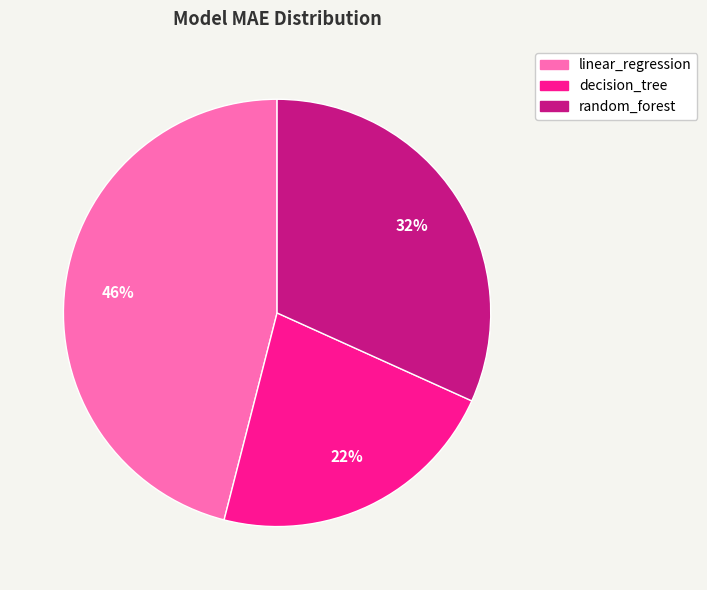

Which has a higher value, random_forest or linear_regression?

linear_regression